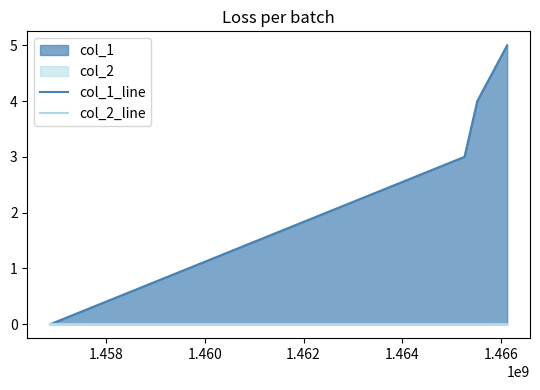

Reading right to left, what are all the values shown in this chart?

col_1_line: 5	4	3	0
col_2_line: 0	0	0	0